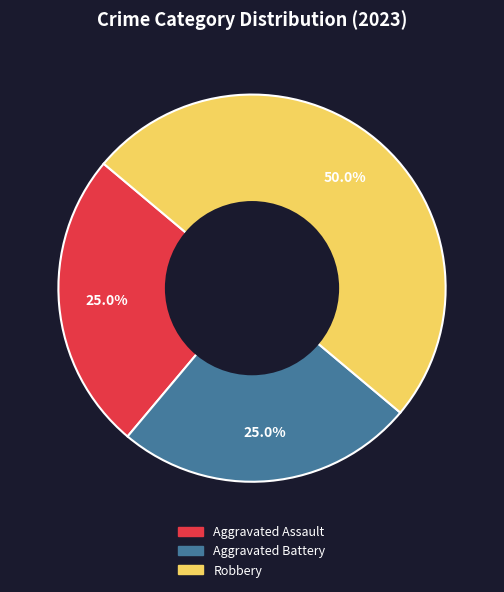

Combined, what portion of the pie is Aggravated Battery and Robbery?

75.0%